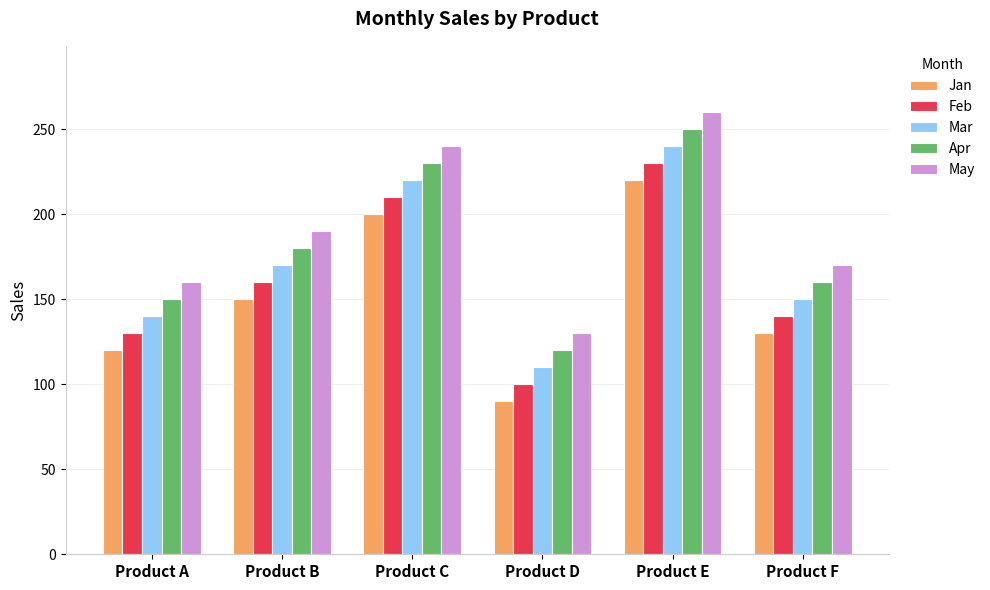

Where is Feb nearest to the value 165?

Product B